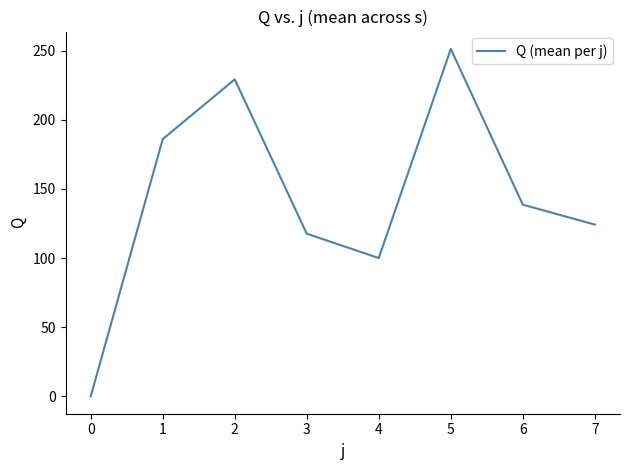

Reading left to right, list all the values displayed in this chart.

0=0.0	1=186.0	2=229.2	3=117.6	4=100.0	5=251.2	6=138.6	7=124.2